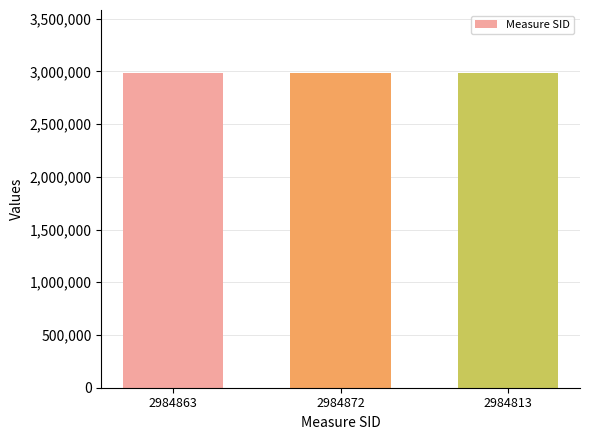

Approximately how many times larger is the value at 2984813 compared to 2984872?

1.0